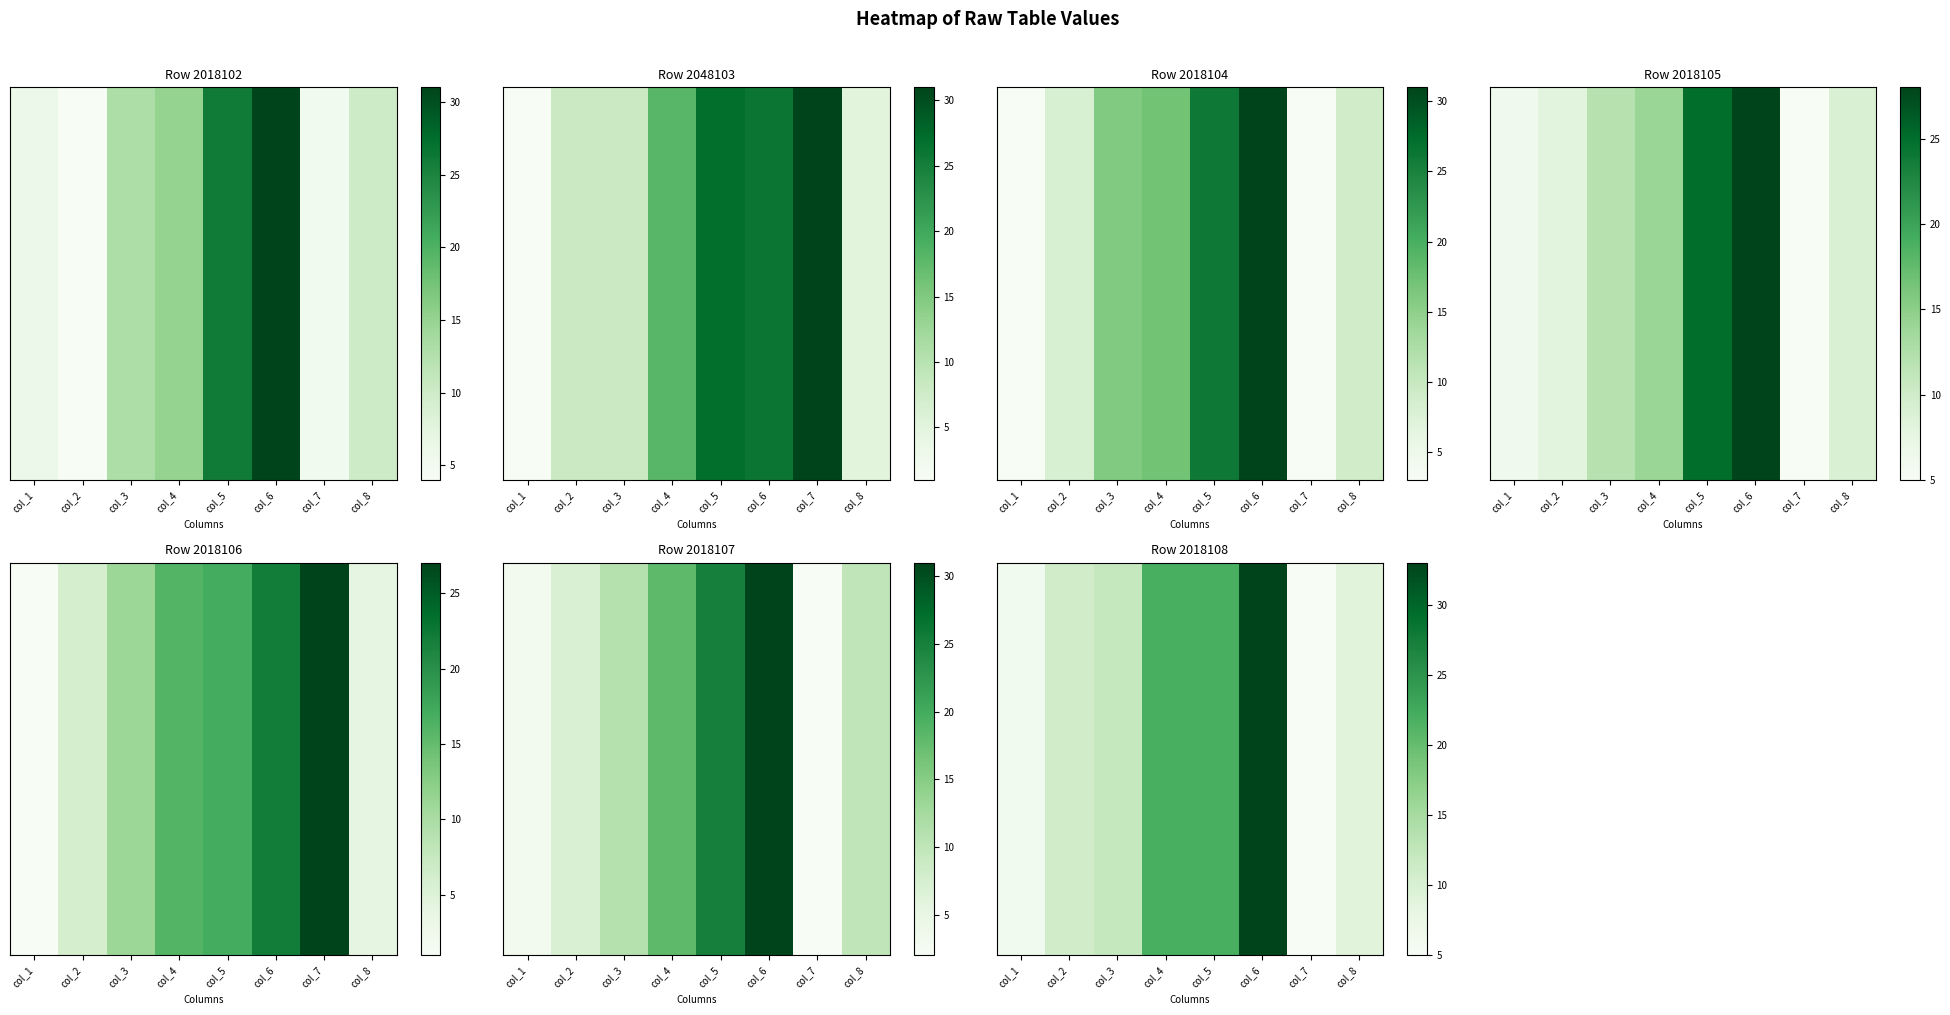

Reading left to right, list all the values displayed in this chart.

6	11	12	22	22	33	5	9